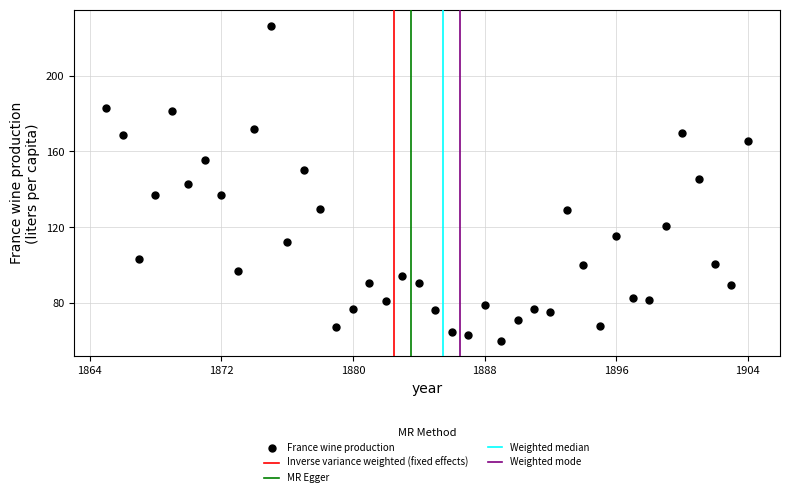

What is the range of Y values (max minus min)?

166.1